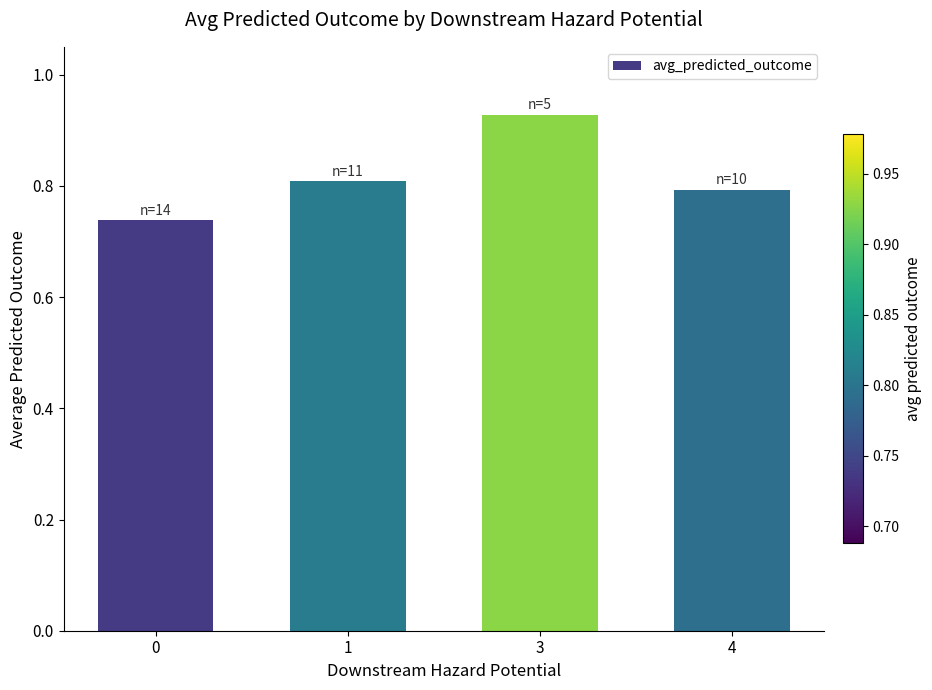

List the labels in order of value, largest first.

3, 1, 4, 0